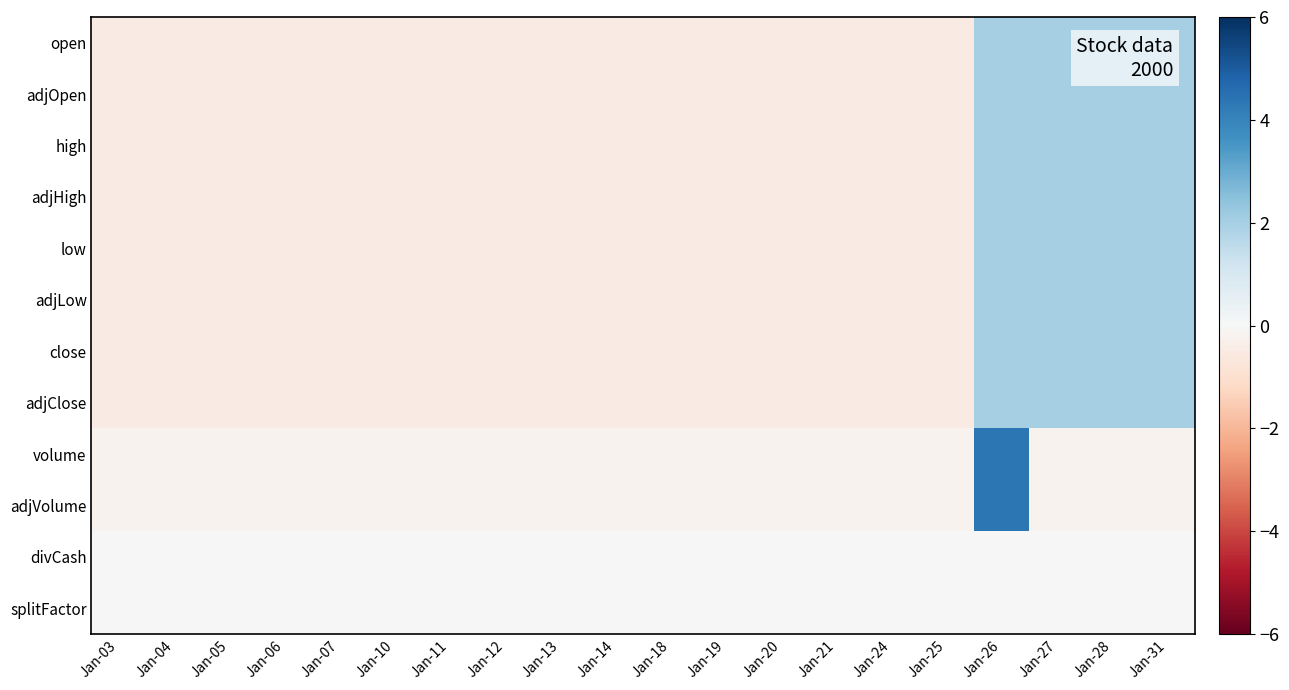

Count the number of categories in the chart.

20